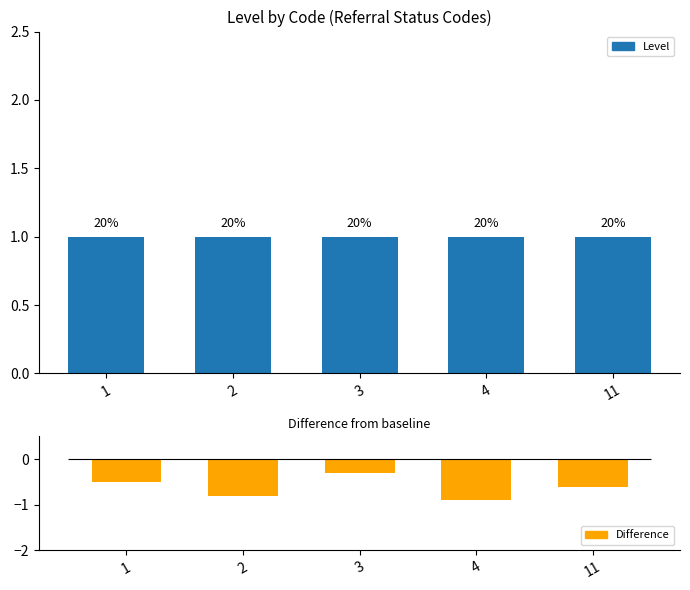

Which has a higher value, 3 or 2?

3